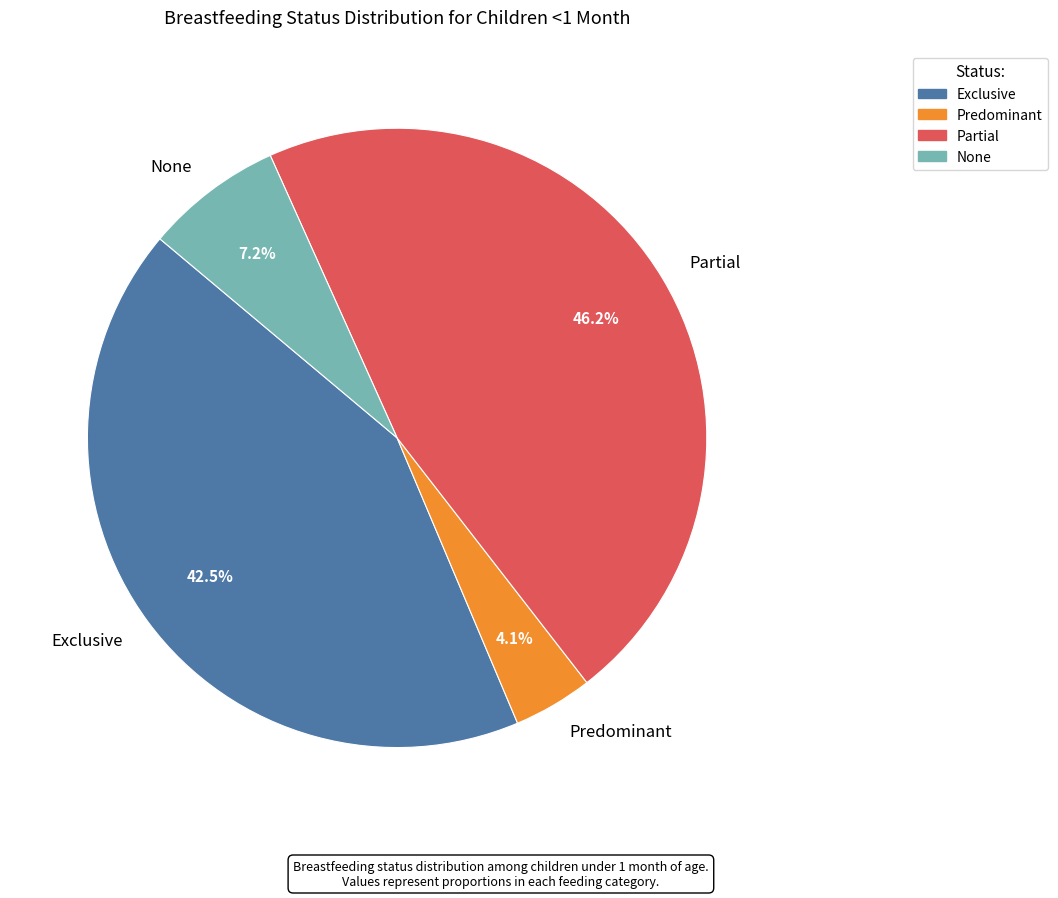

Combined, what portion of the pie is Predominant and None?

11.3%